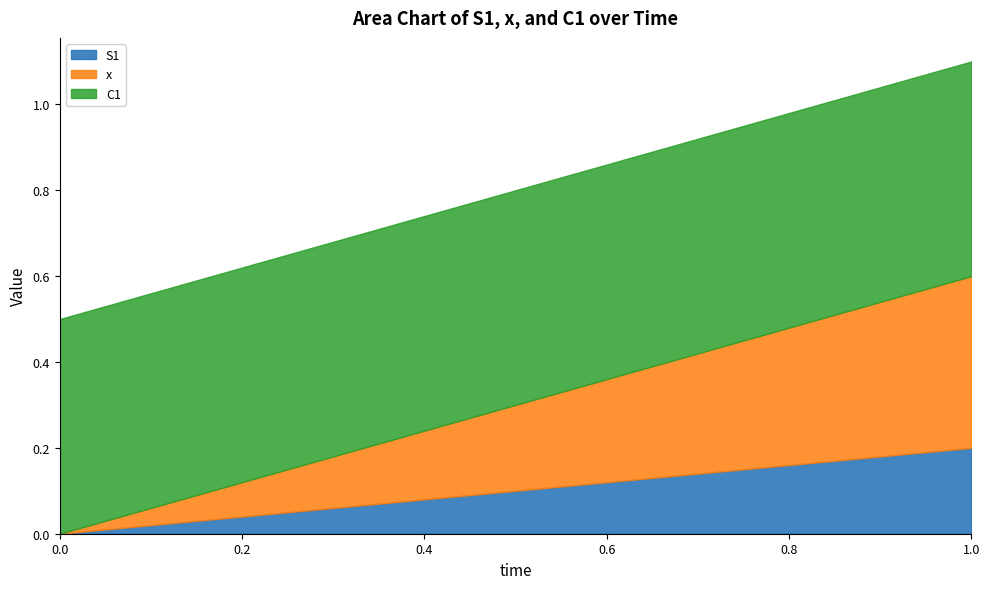

Reading right to left, what are all the values shown in this chart?

S1: 1.0=0.2	0.9=0.2	0.8=0.2	0.7=0.1	0.6=0.1	0.5=0.1	0.4=0.1	0.3=0.1	0.2=0.0	0.1=0.0	0.0=0.0
x: 1.0=0.4	0.9=0.4	0.8=0.3	0.7=0.3	0.6=0.2	0.5=0.2	0.4=0.2	0.3=0.1	0.2=0.1	0.1=0.0	0.0=0.0
C1: 1.0=0.5	0.9=0.5	0.8=0.5	0.7=0.5	0.6=0.5	0.5=0.5	0.4=0.5	0.3=0.5	0.2=0.5	0.1=0.5	0.0=0.5